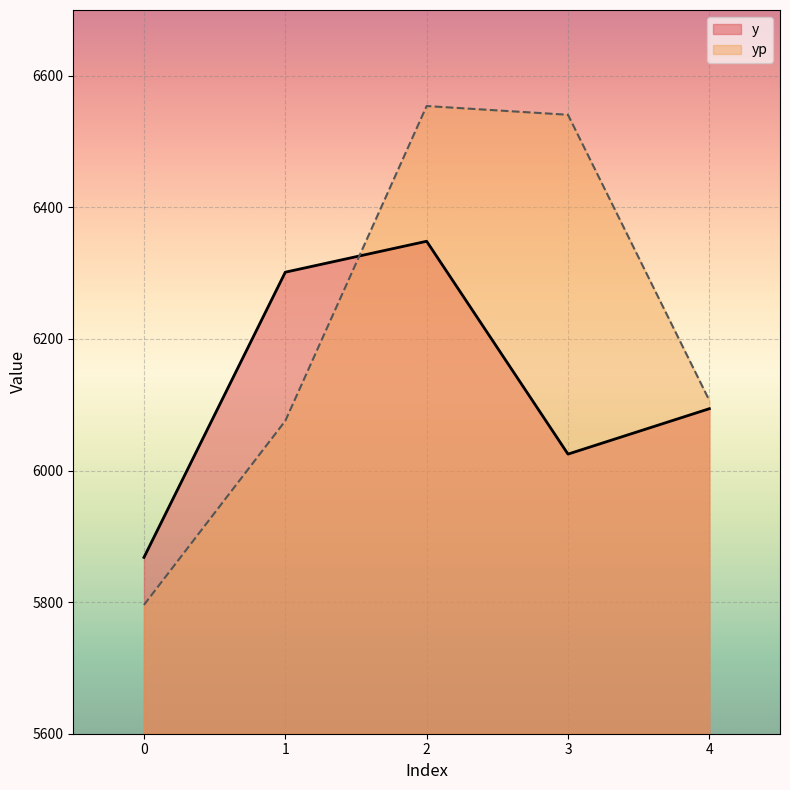

At which category does the chart reach its peak across all series?

2